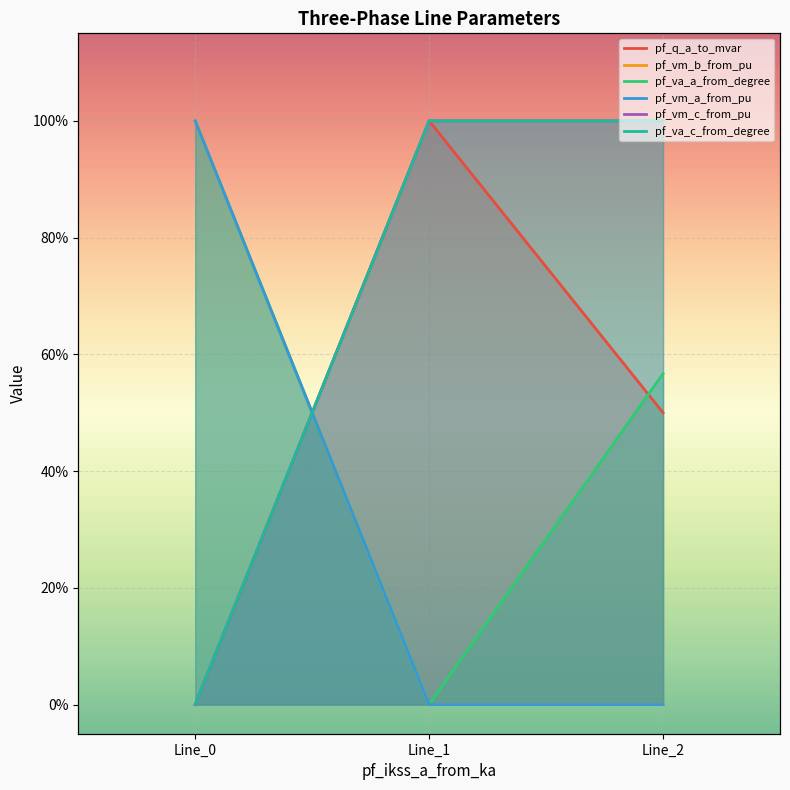

Which series has the widest spread of values?

pf_vm_b_from_pu